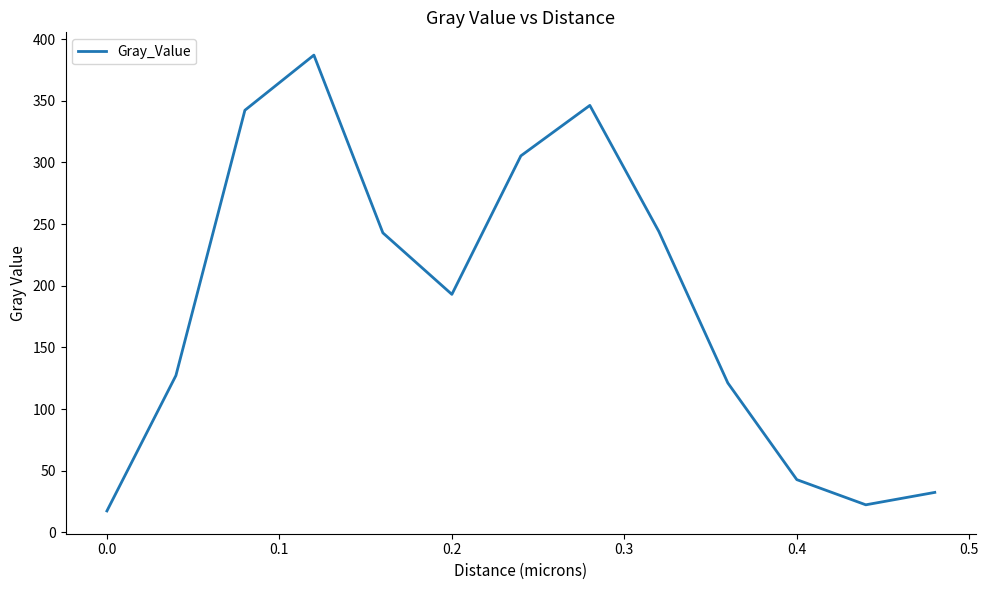

How many series are shown in this chart?

1